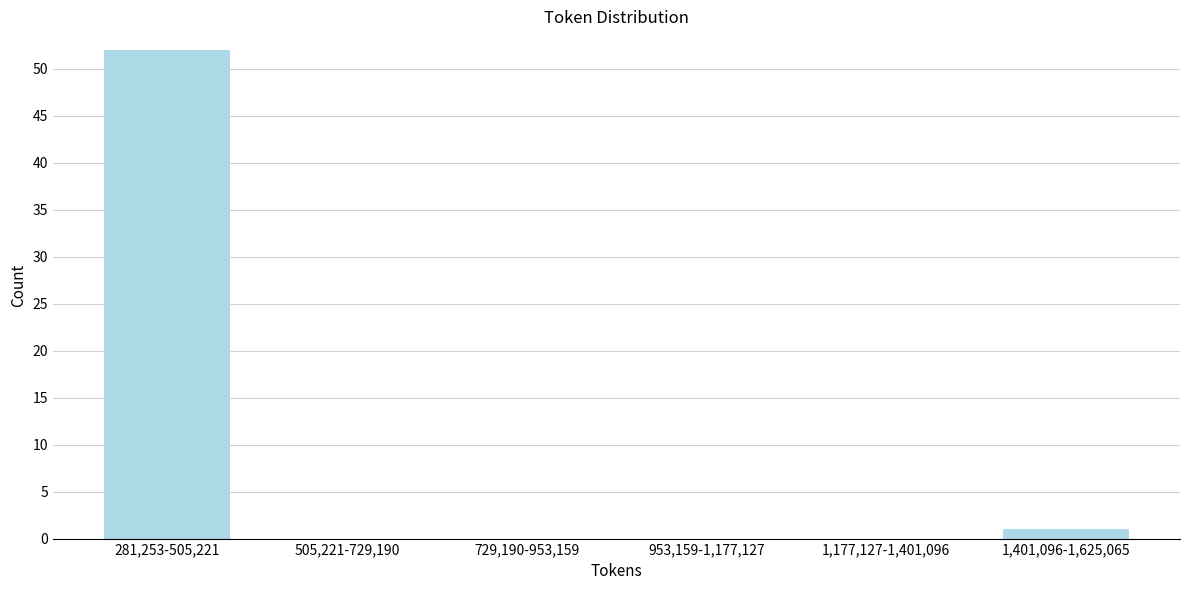

Reading right to left, transcribe all the data shown in this chart.

1,401,096-1,625,065=1	1,177,127-1,401,096=0	953,159-1,177,127=0	729,190-953,159=0	505,221-729,190=0	281,253-505,221=52